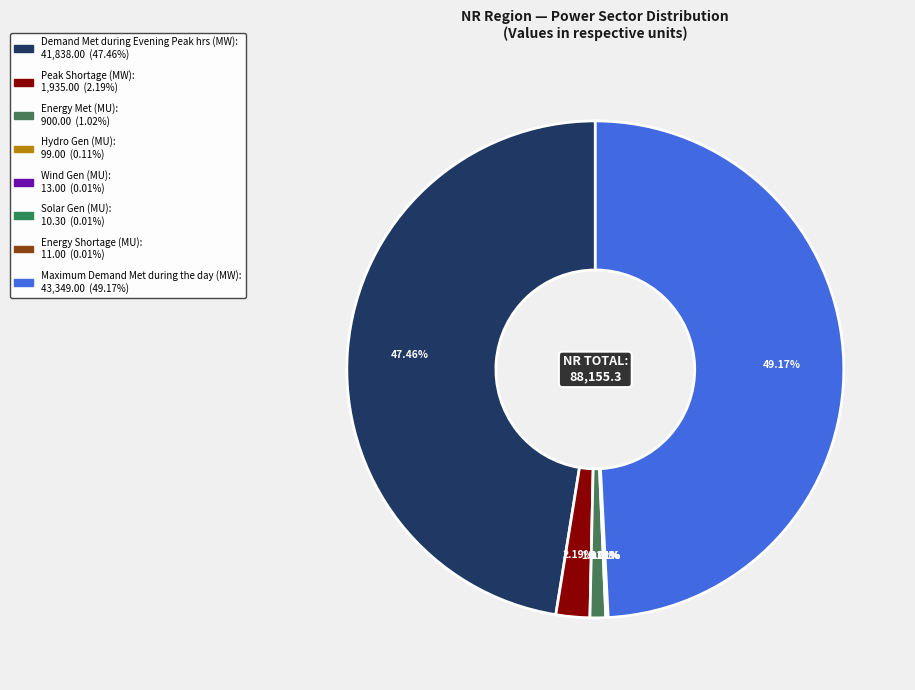

Rank the categories by value from lowest to highest.

Solar Gen (MU), Energy Shortage (MU), Wind Gen (MU), Hydro Gen (MU), Energy Met (MU), Peak Shortage (MW), Demand Met during Evening Peak hrs (MW), Maximum Demand Met during the day (MW)